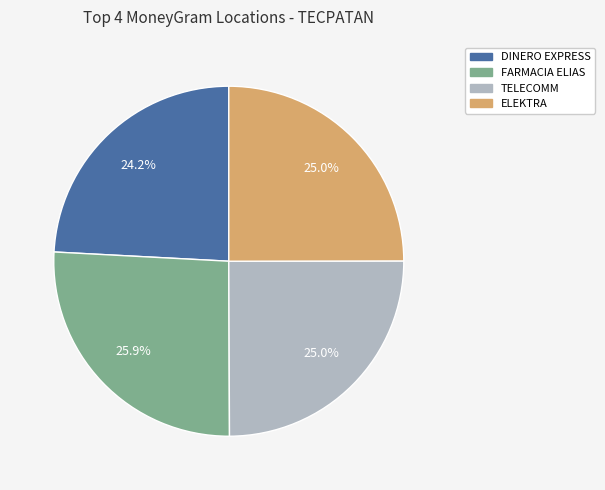

Between DINERO EXPRESS and TELECOMM, which is larger?

TELECOMM